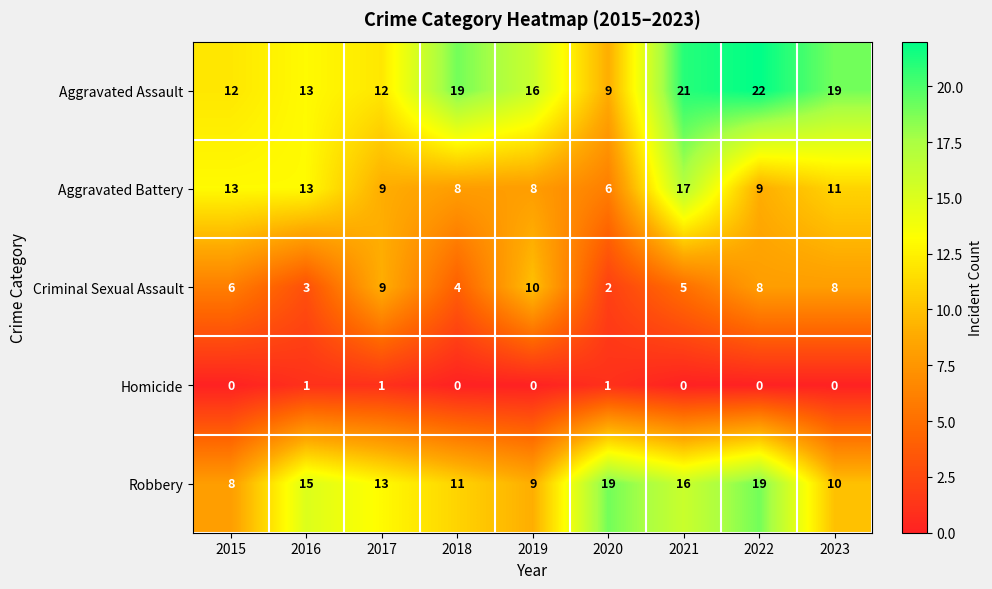

Which series has the largest total across all categories?

Aggravated Assault